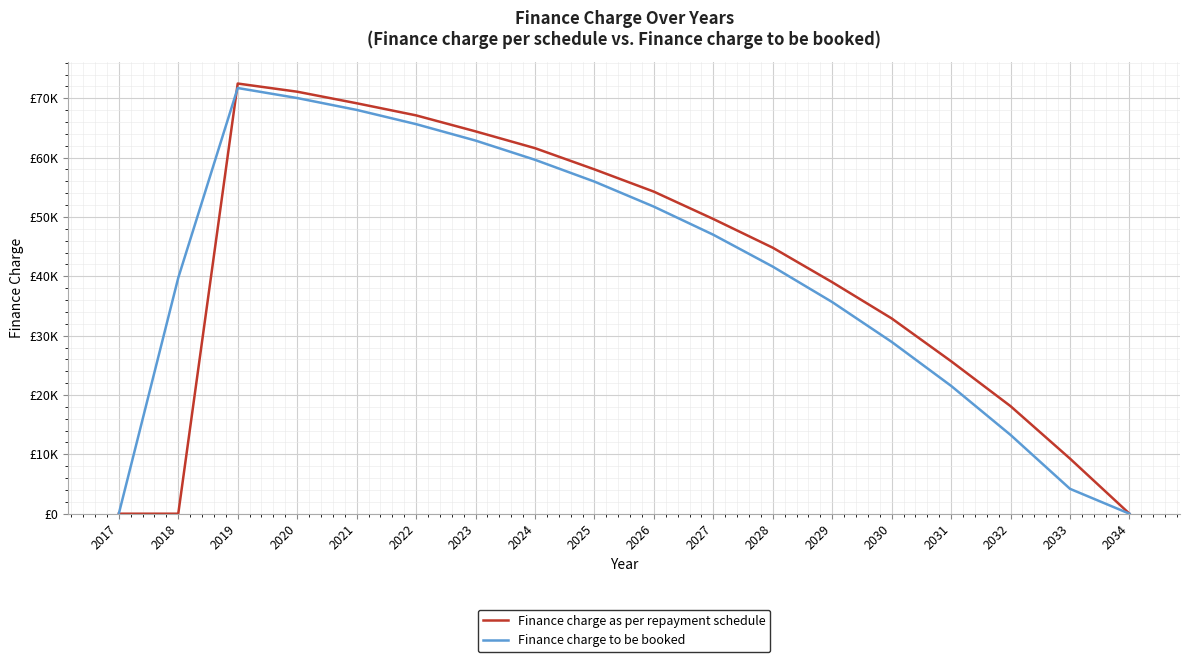

List the labels in order of Finance charge to be booked value, largest first.

2019, 2020, 2021, 2022, 2023, 2024, 2025, 2026, 2027, 2028, 2018, 2029, 2030, 2031, 2032, 2033, 2017, 2034